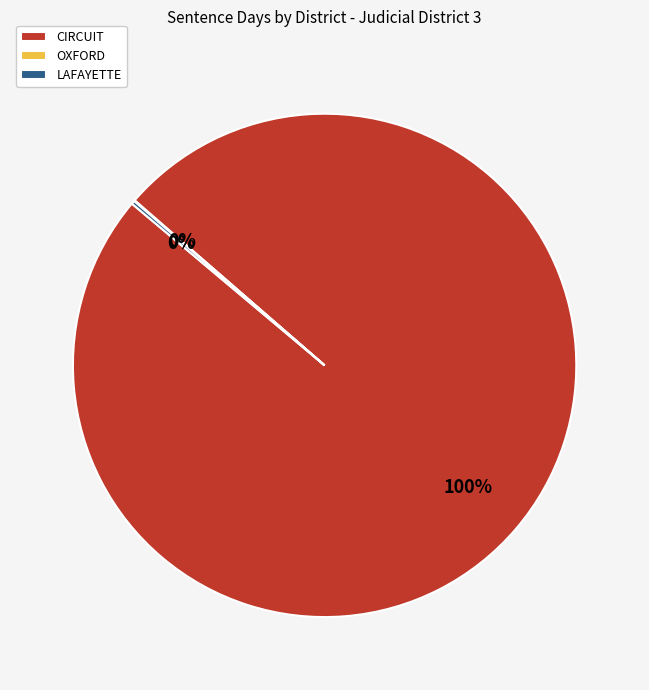

Is it true that CIRCUIT is 100% of the pie?

True